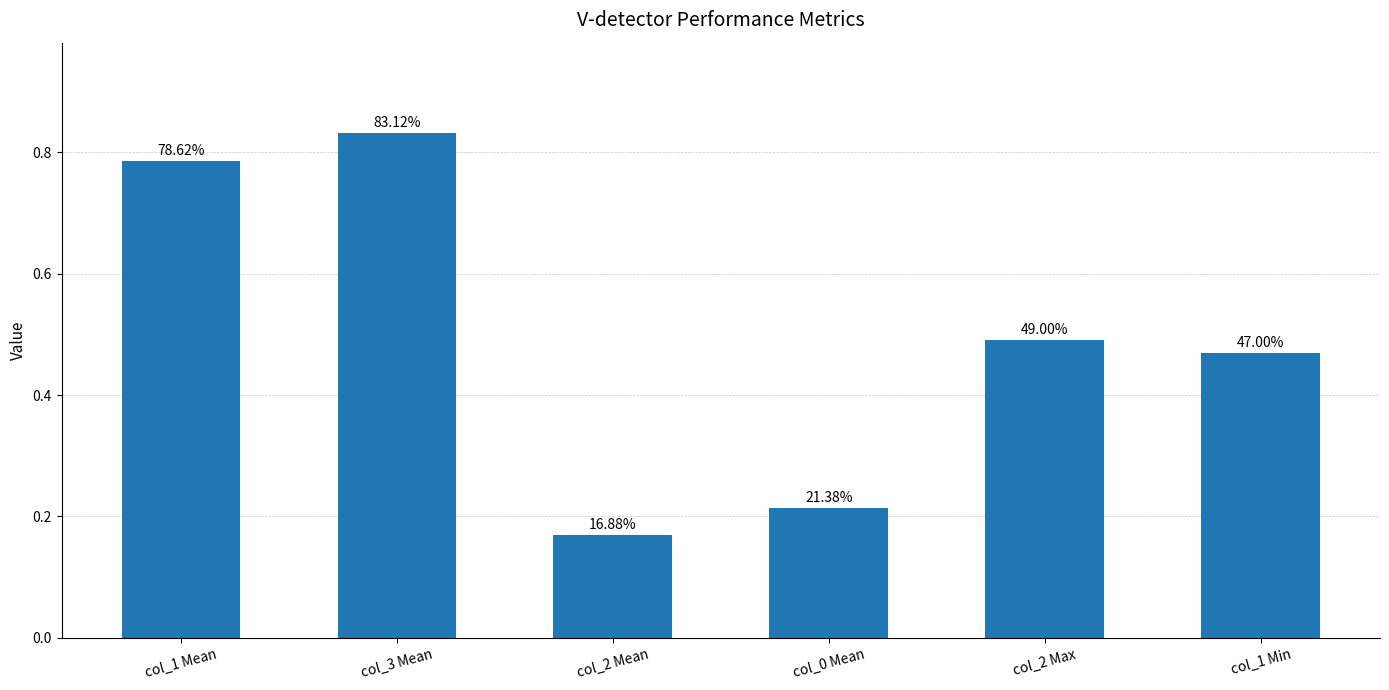

Between col_0 Mean and col_1 Mean, which is larger?

col_1 Mean